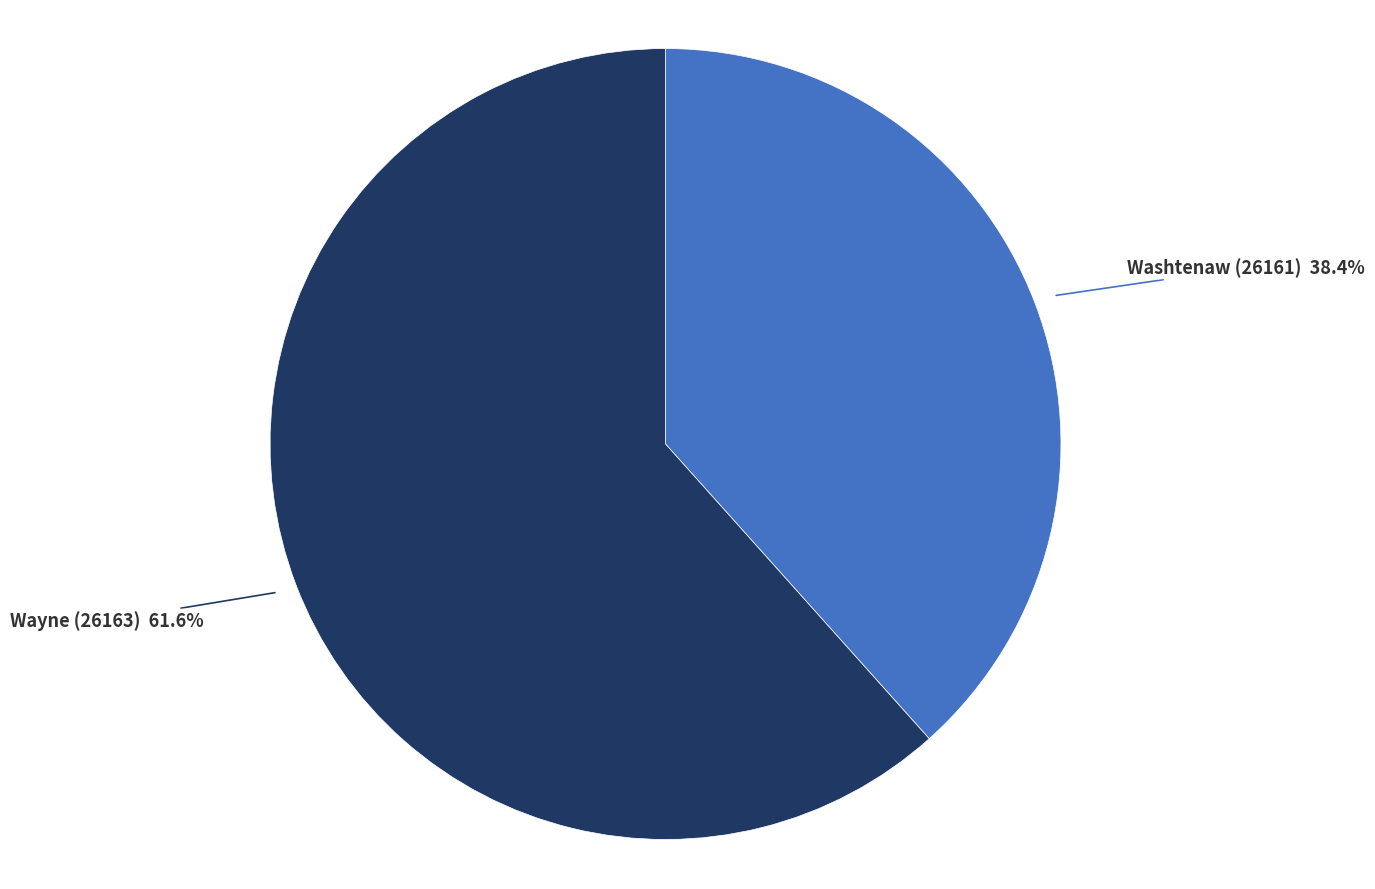

Is there a majority slice in this chart?

Yes